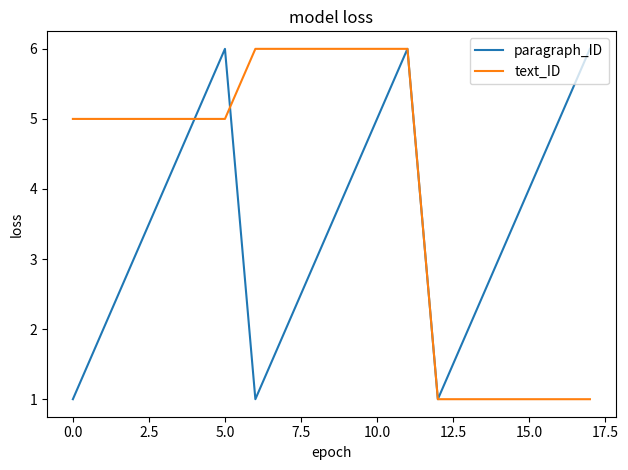

Which series has the largest total across all categories?

text_ID